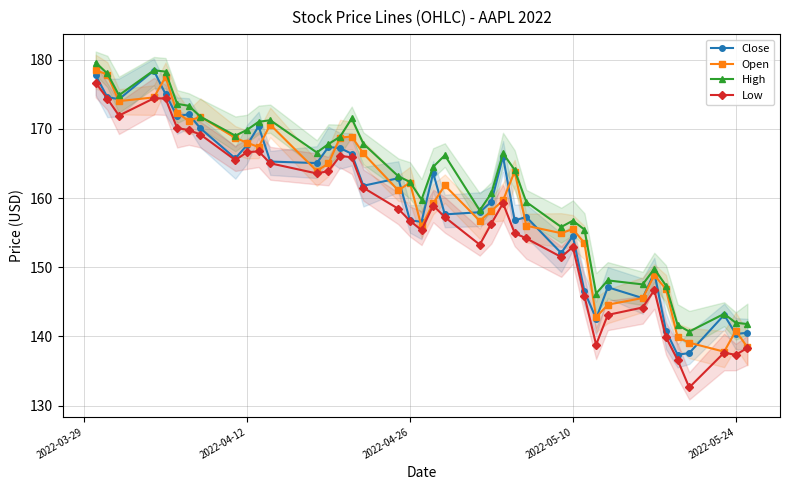

True or false: High and Open cross at least once.

False